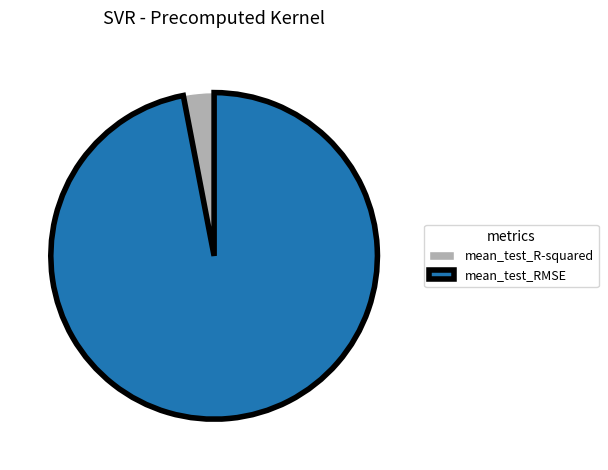

Between mean_test_RMSE and mean_test_R-squared, which is larger?

mean_test_RMSE